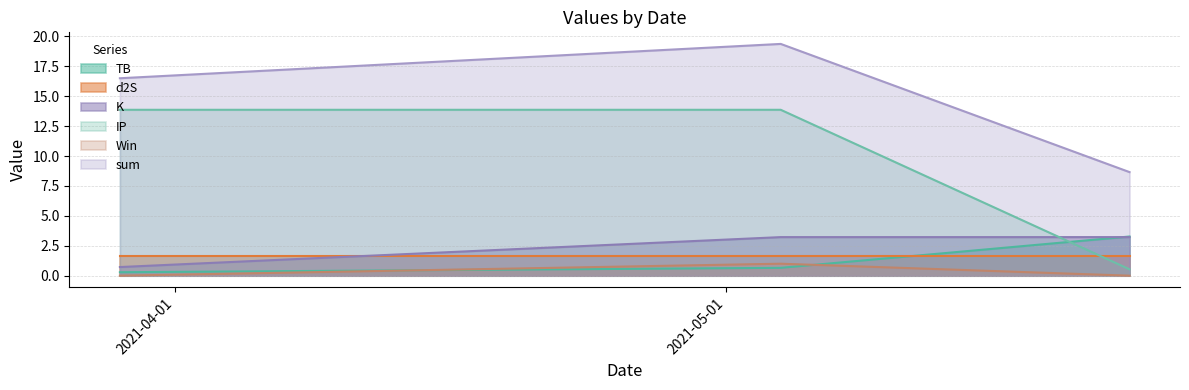

Which series has the widest spread of values?

IP